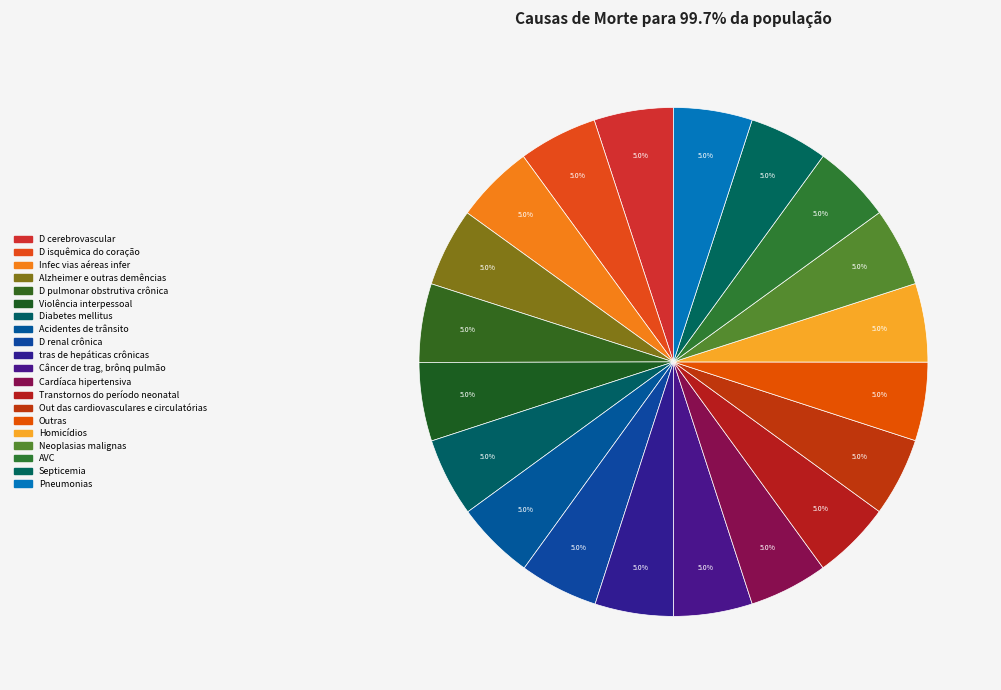

Count the number of slices in the pie.

20